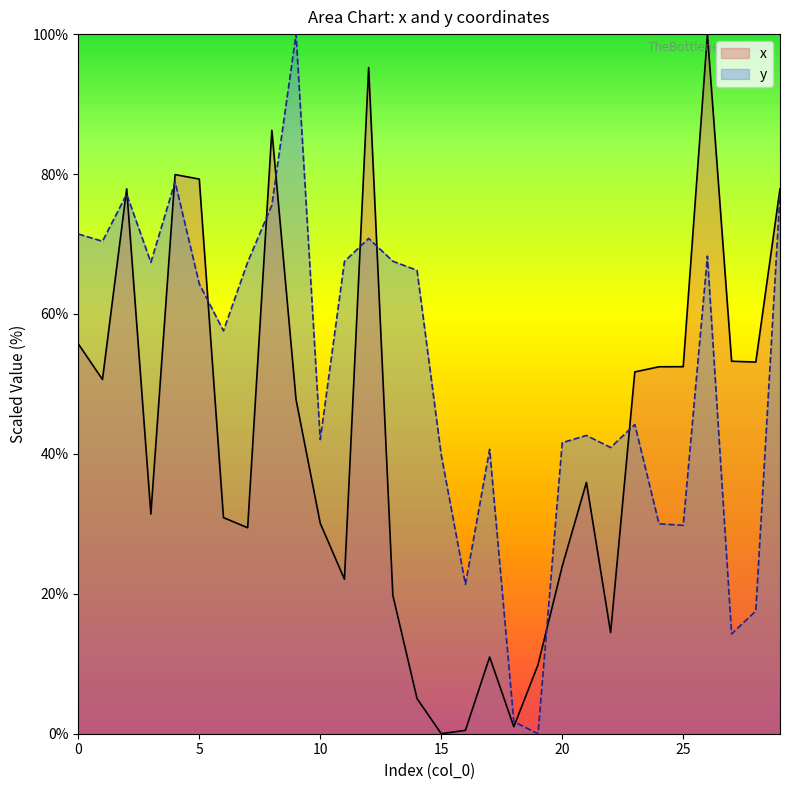

What are all the series names shown in the legend?

x, y